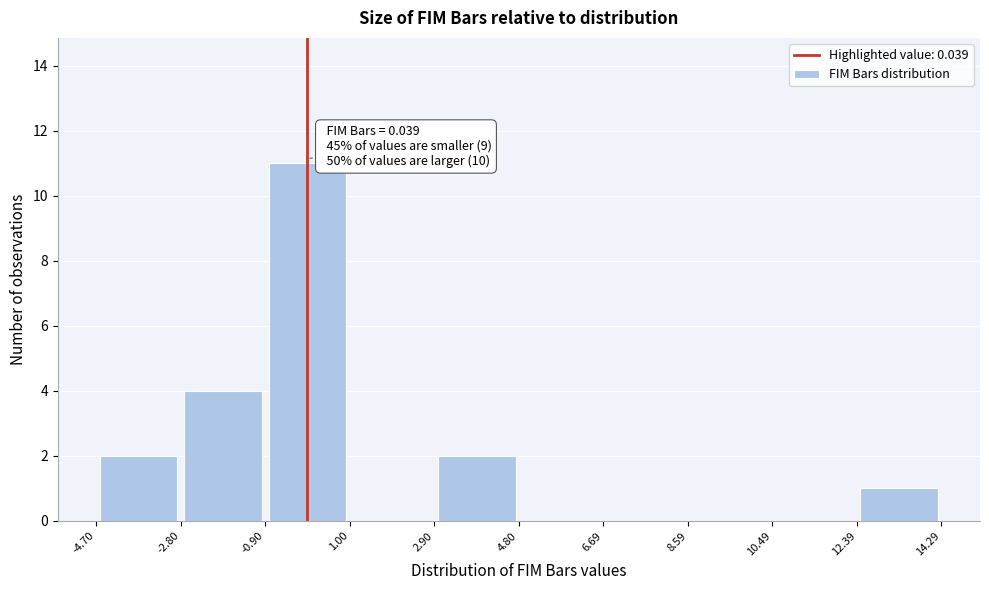

Over which range of the x-axis is the bar tallest?

-0.90 to 1.00